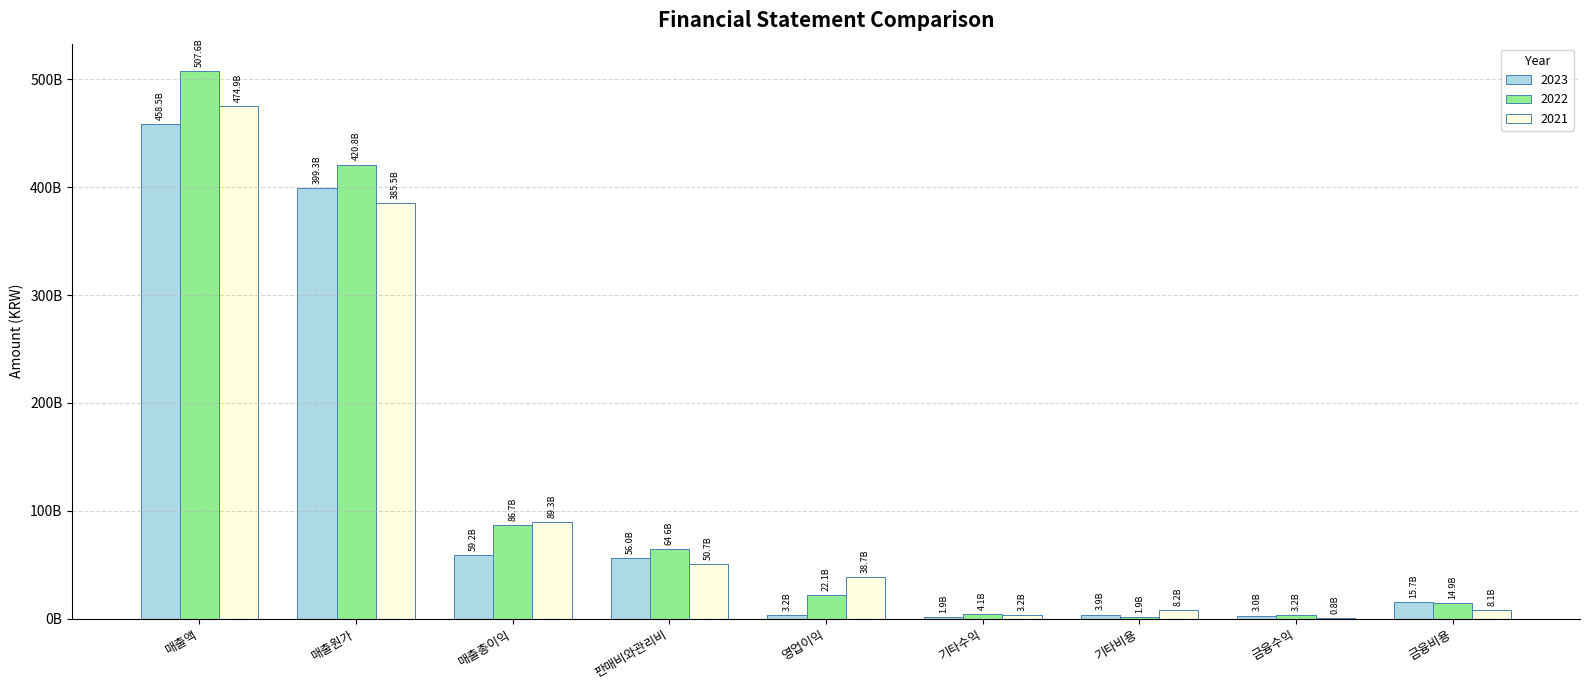

Does the chart contain stacked bars?

No